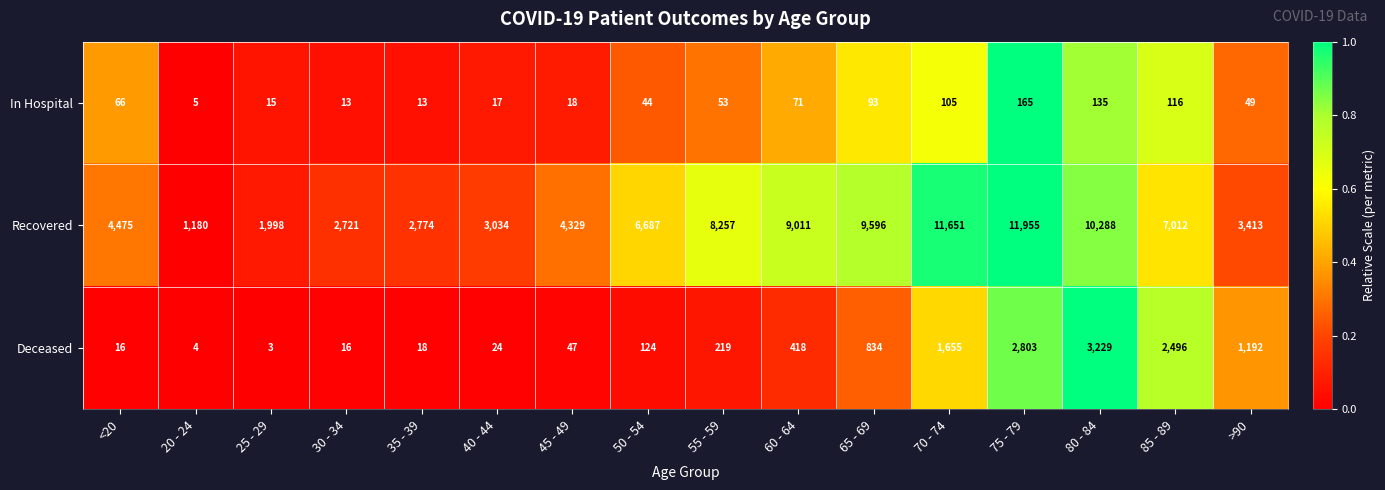

What is the difference between the second highest and minimum values in the In Hospital series?

130